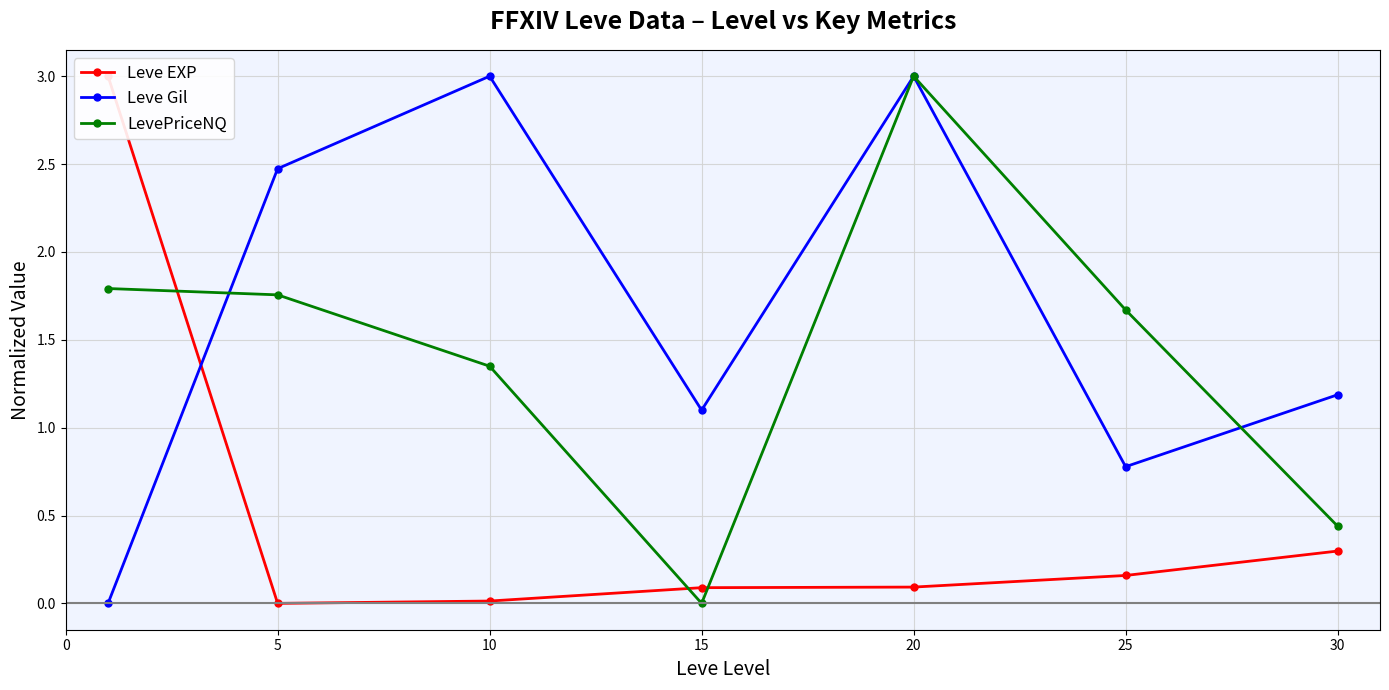

True or false: Leve EXP and Leve Gil intersect in this chart.

True